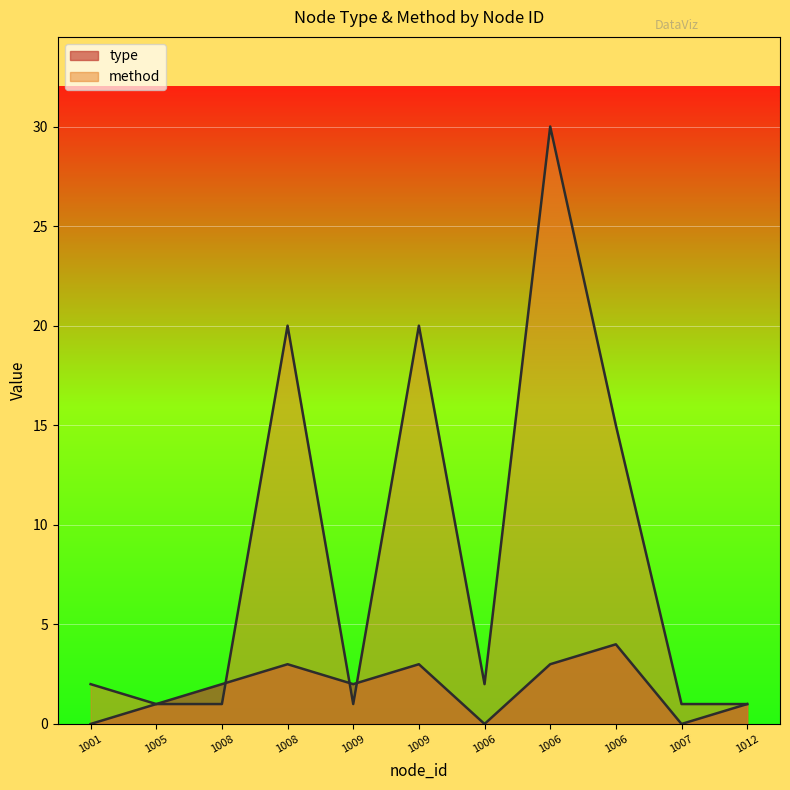

After their last crossing, which series has the higher values: type or method?

method